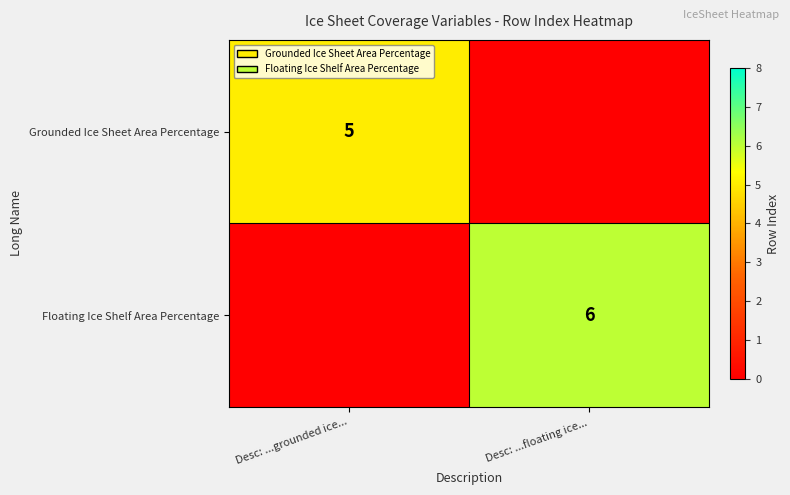

The value of Floating Ice Shelf Area Percentage at Desc: ...floating ice... is 6. True or false?

True